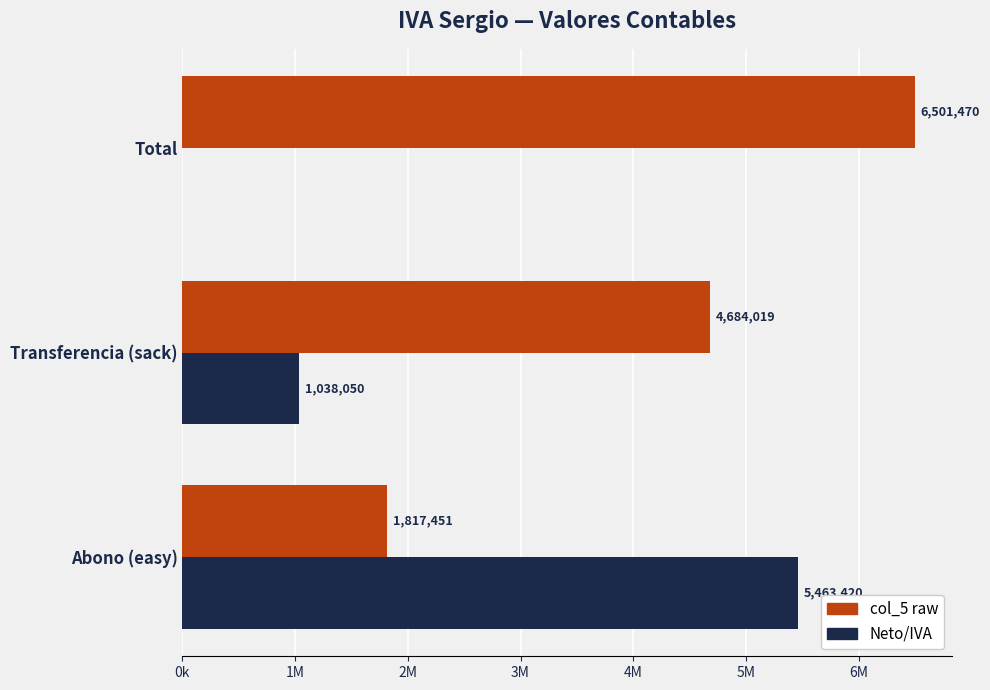

List the series in order of their peak value, highest first.

col_5 raw, Neto/IVA